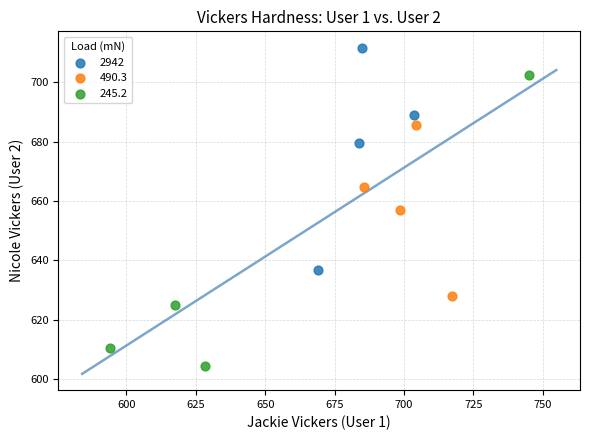

Which series reaches the minimum Y coordinate?

245.2